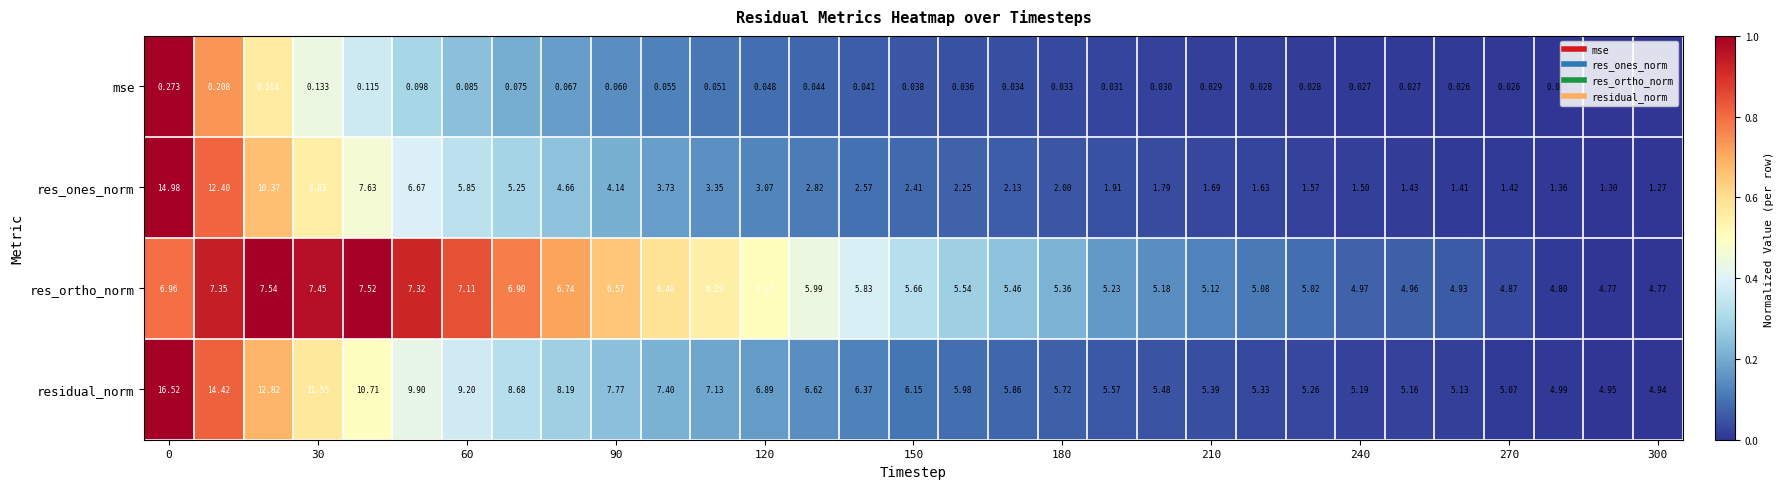

Which series has the largest range (max minus min)?

res_ones_norm